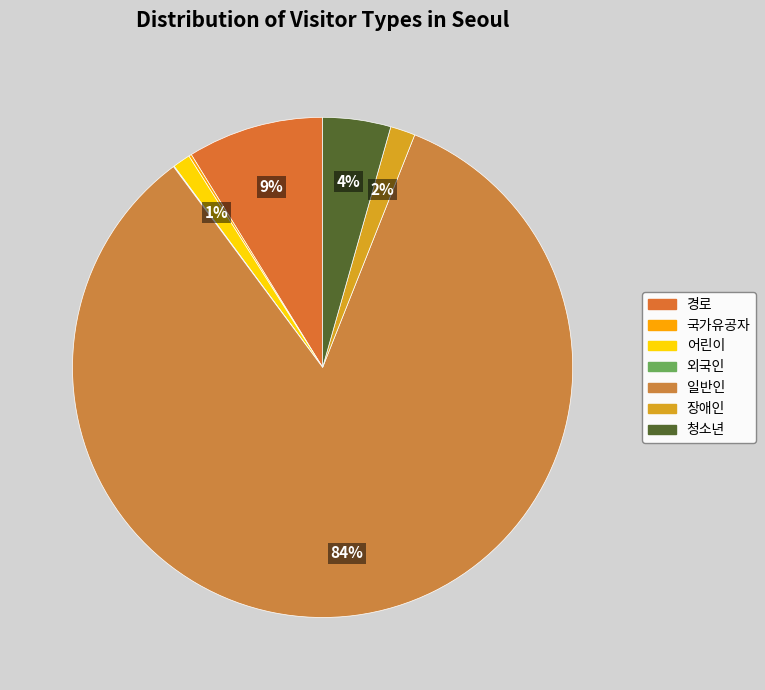

What portion of the pie excludes 장애인?

98.4%